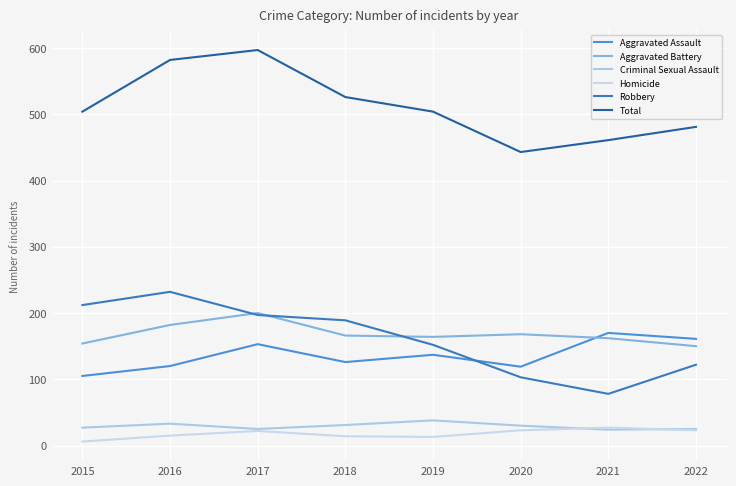

Reading left to right, transcribe all the data shown in this chart.

Aggravated Assault: 2015=105	2016=120	2017=153	2018=126	2019=137	2020=119	2021=170	2022=161
Aggravated Battery: 2015=154	2016=182	2017=200	2018=166	2019=164	2020=168	2021=162	2022=150
Criminal Sexual Assault: 2015=27	2016=33	2017=25	2018=31	2019=38	2020=30	2021=24	2022=25
Homicide: 2015=6	2016=15	2017=22	2018=14	2019=13	2020=23	2021=27	2022=23
Robbery: 2015=212	2016=232	2017=197	2018=189	2019=152	2020=103	2021=78	2022=122
Total: 2015=504	2016=582	2017=597	2018=526	2019=504	2020=443	2021=461	2022=481